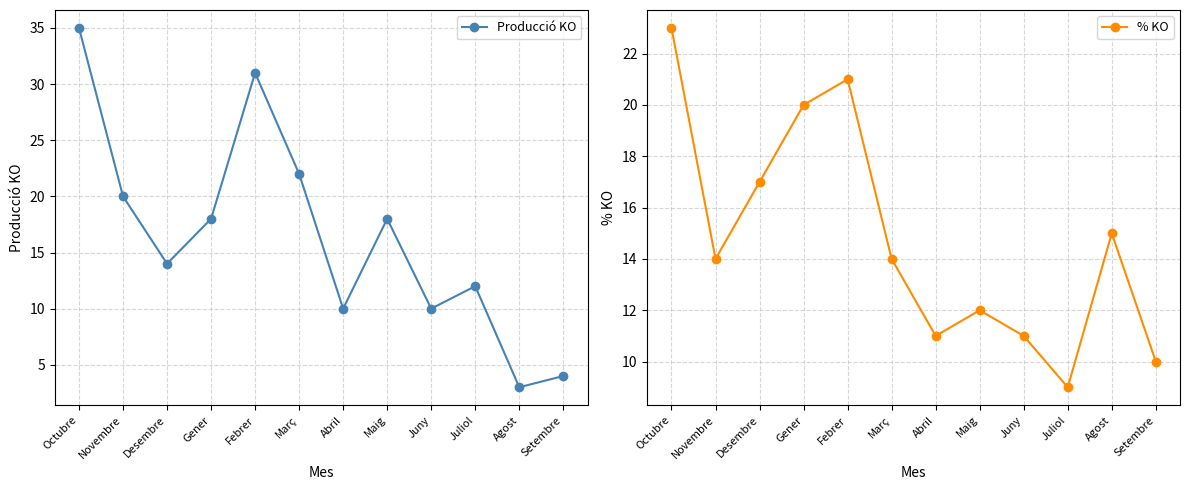

How many lines are shown in the chart?

2